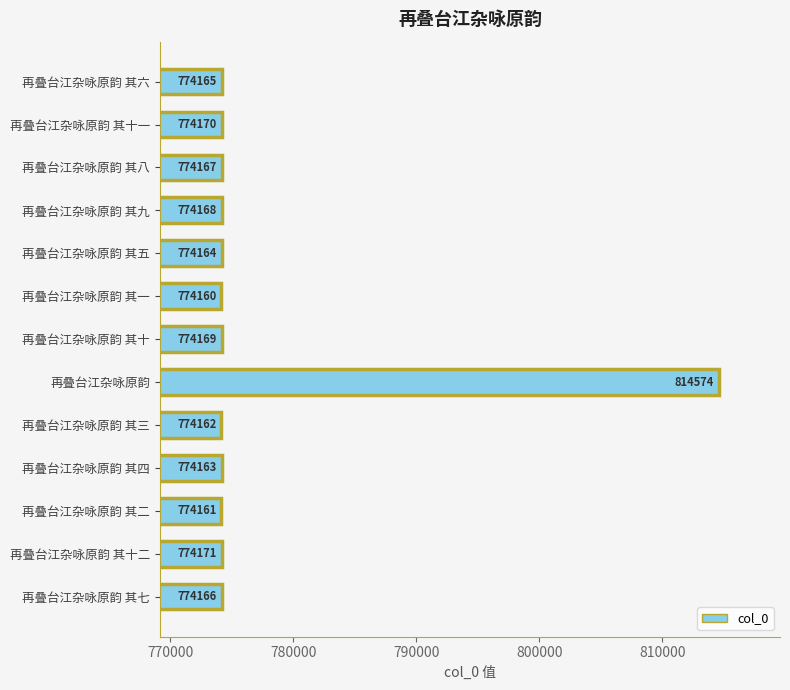

Does the chart contain any negative values?

No